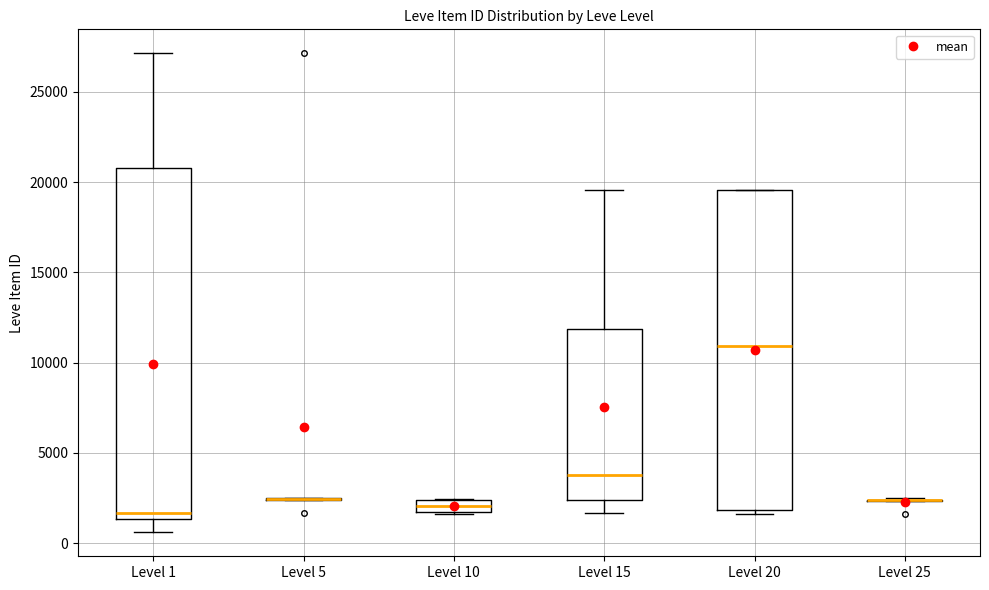

Where is the lower edge of the box for Level 1 on the y-axis? The values are not printed on the chart, so give them approximately, as read against the axis.

1500